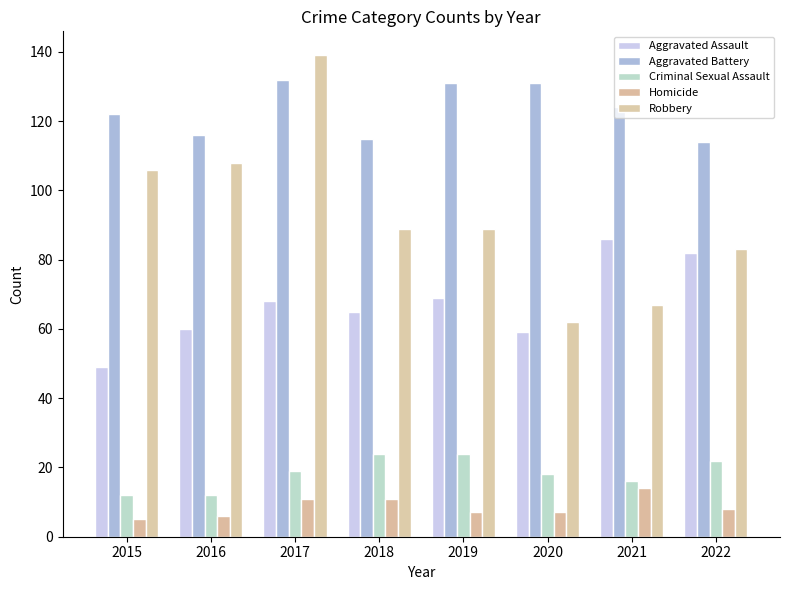

What are all the series names shown in the legend?

Aggravated Assault, Aggravated Battery, Criminal Sexual Assault, Homicide, Robbery